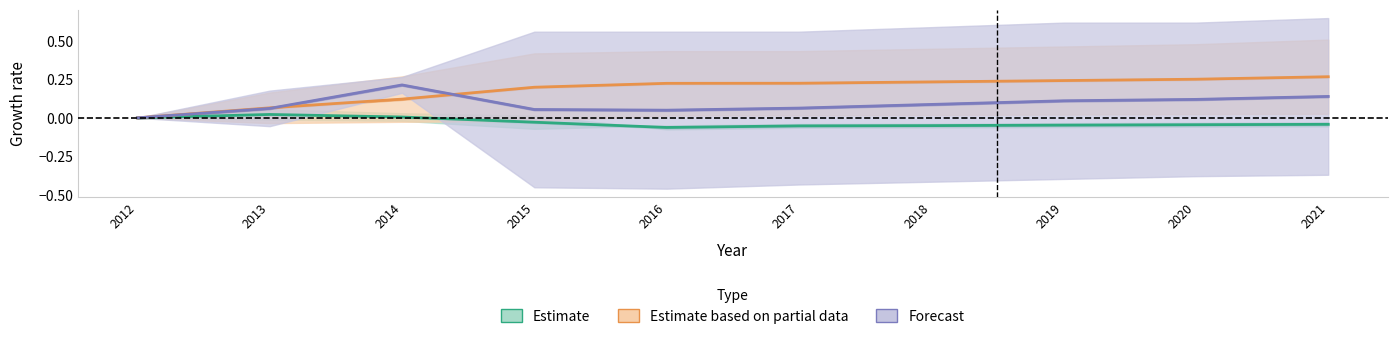

True or false: Estimate based on partial data and Estimate cross at least once.

False